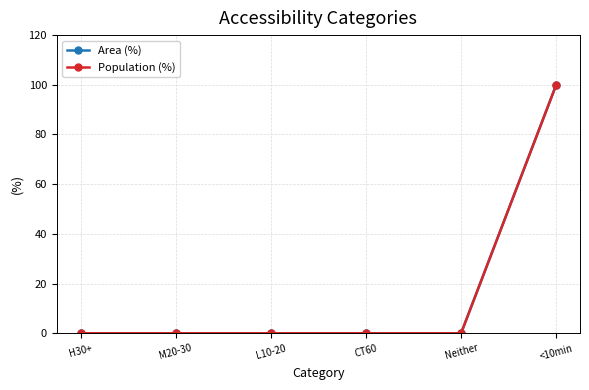

What is the label of the 3rd point from the right?

CT60